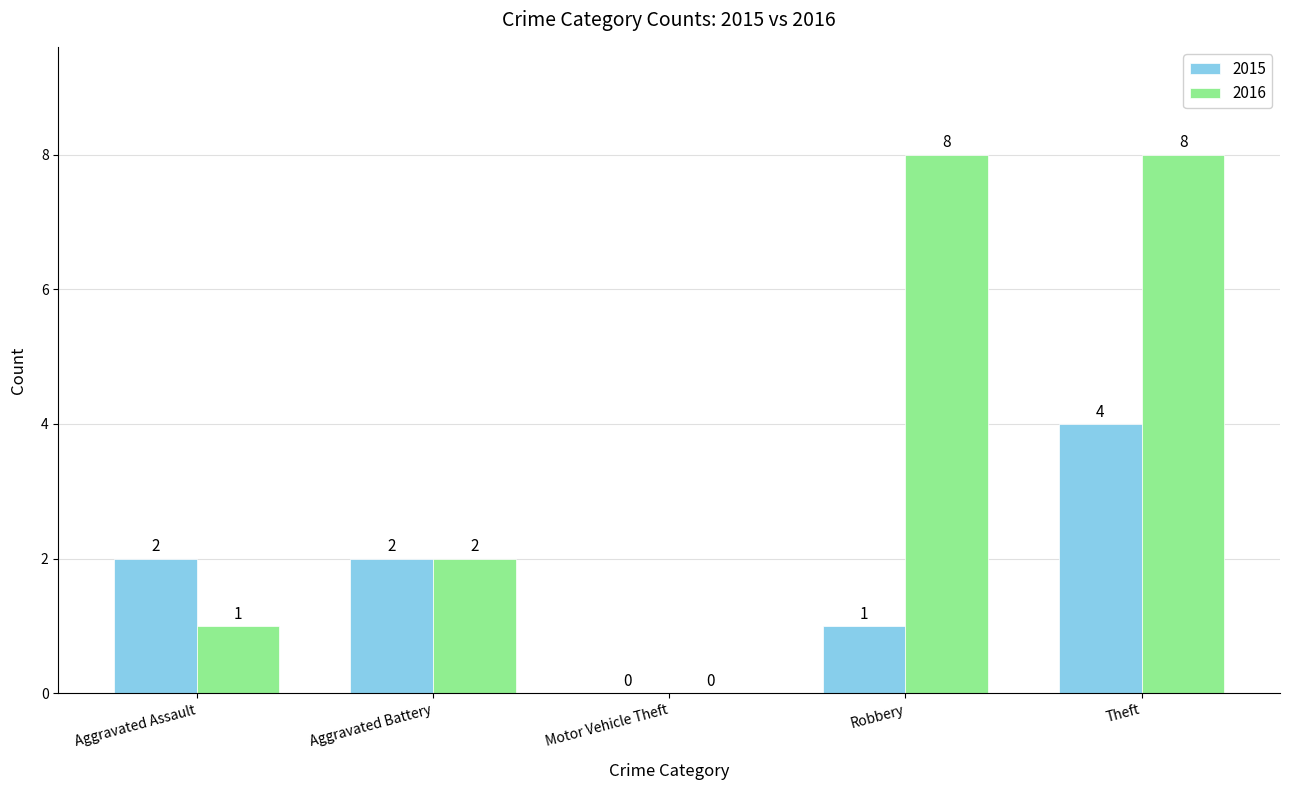

Reading left to right, transcribe all the data shown in this chart.

2015: Aggravated Assault=2	Aggravated Battery=2	Motor Vehicle Theft=0	Robbery=1	Theft=4
2016: Aggravated Assault=1	Aggravated Battery=2	Motor Vehicle Theft=0	Robbery=8	Theft=8